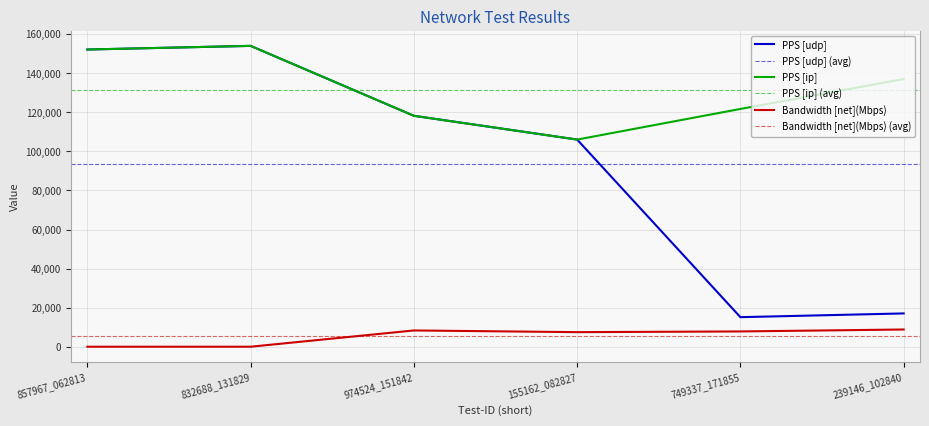

The value of Bandwidth [net](Mbps) at 857967_062813 is 157.8. True or false?

False